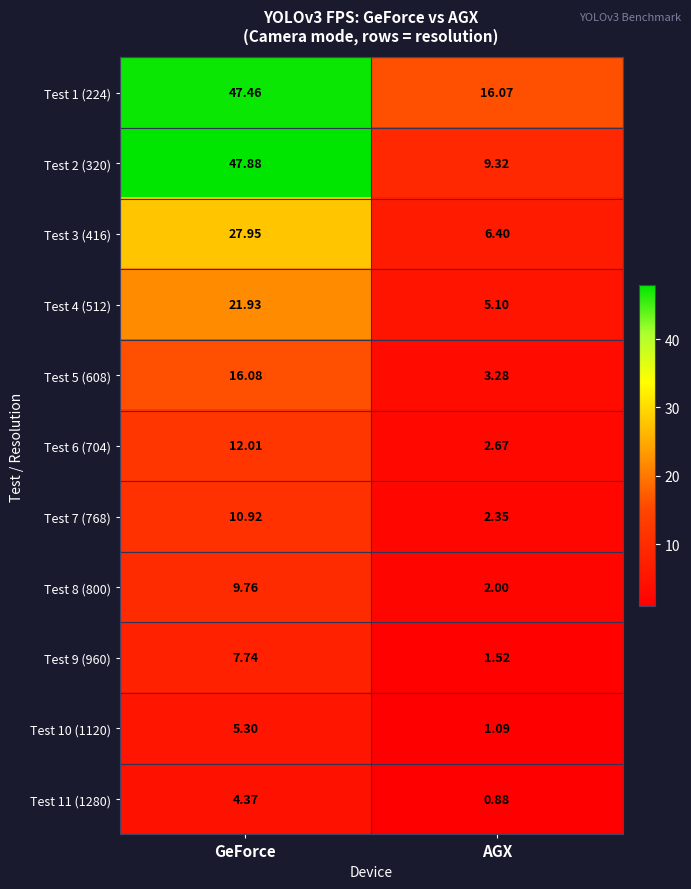

At which category is the sum across all series the highest?

GeForce